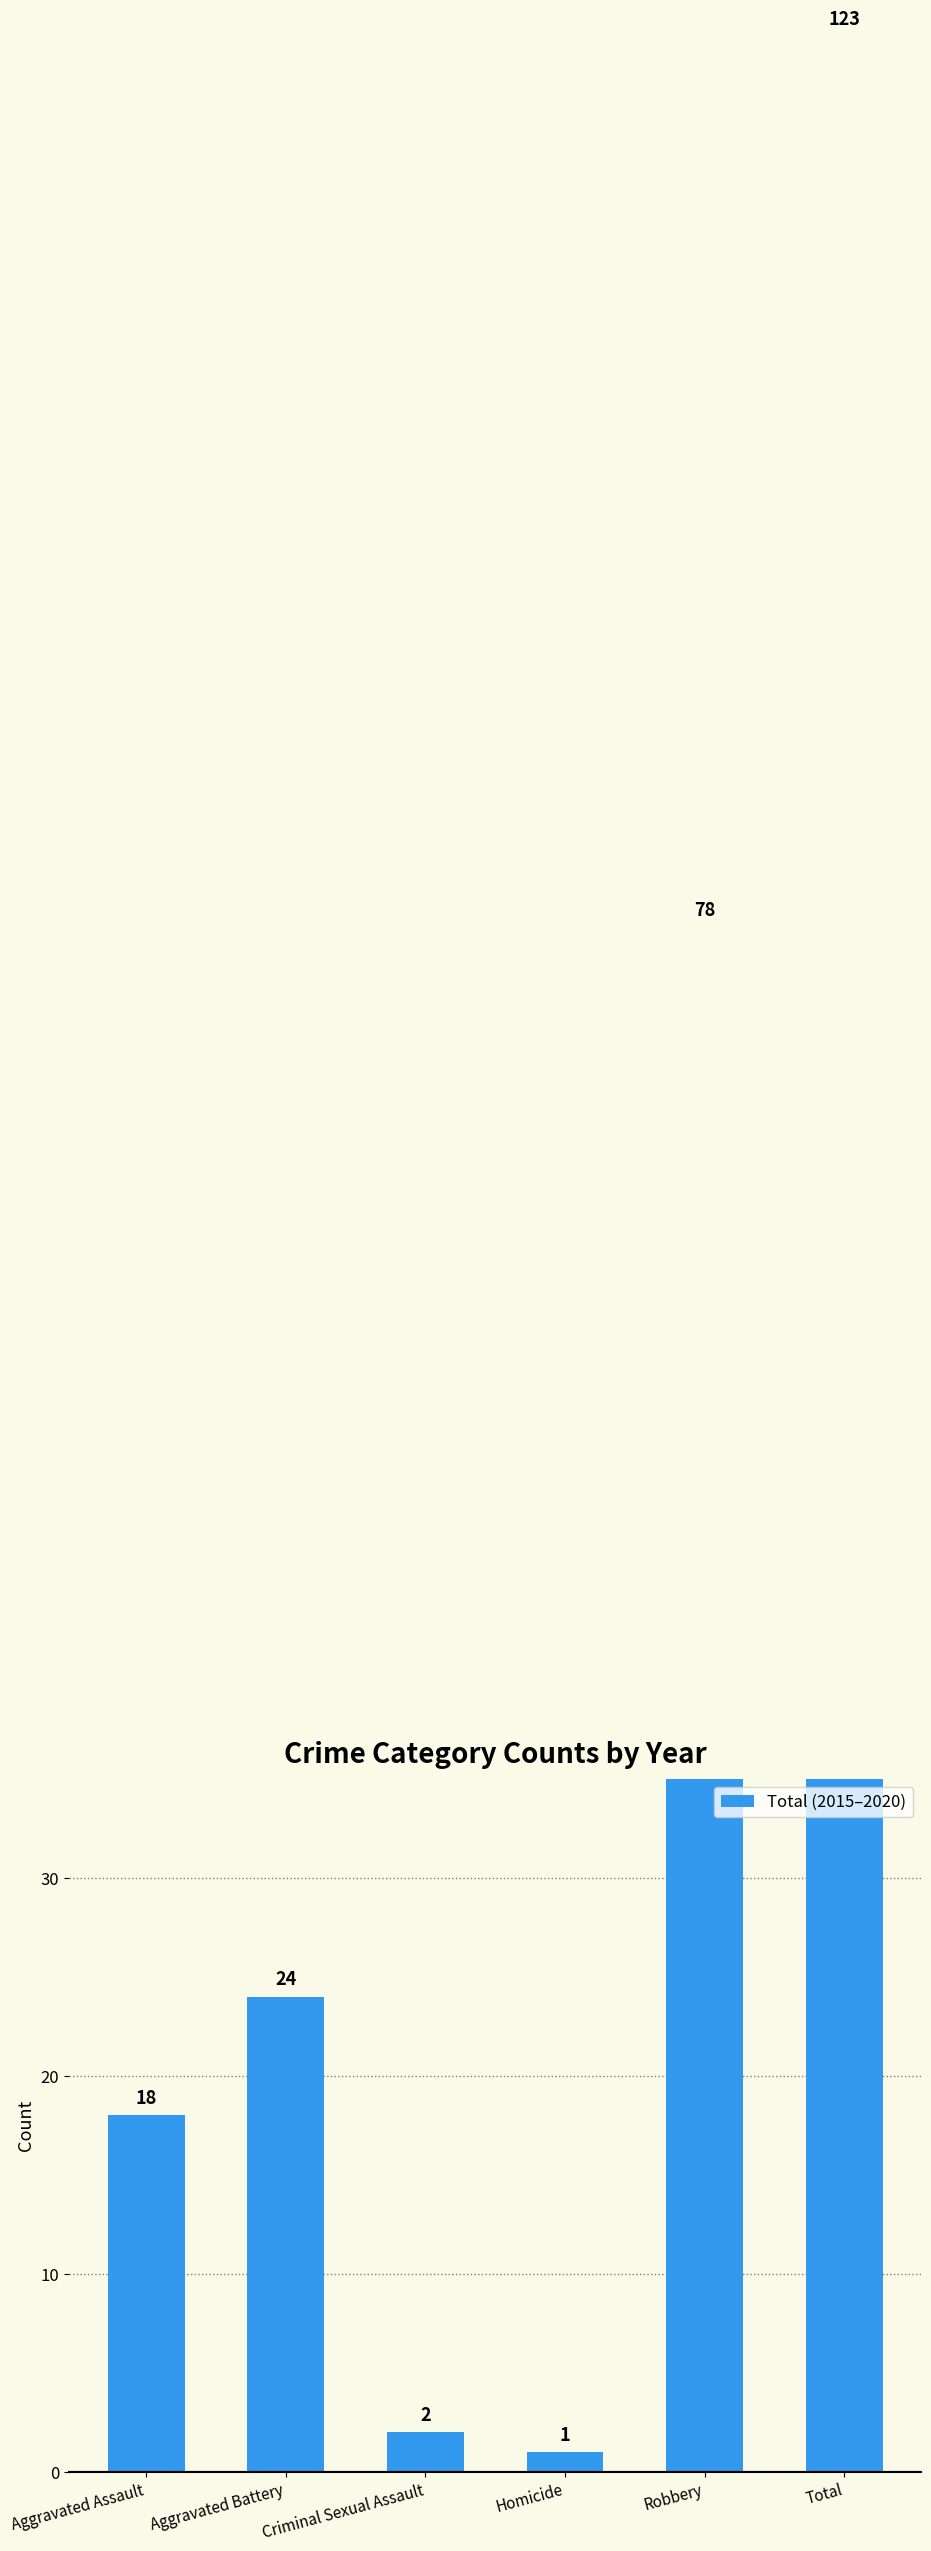

What position from the left is Total?

6